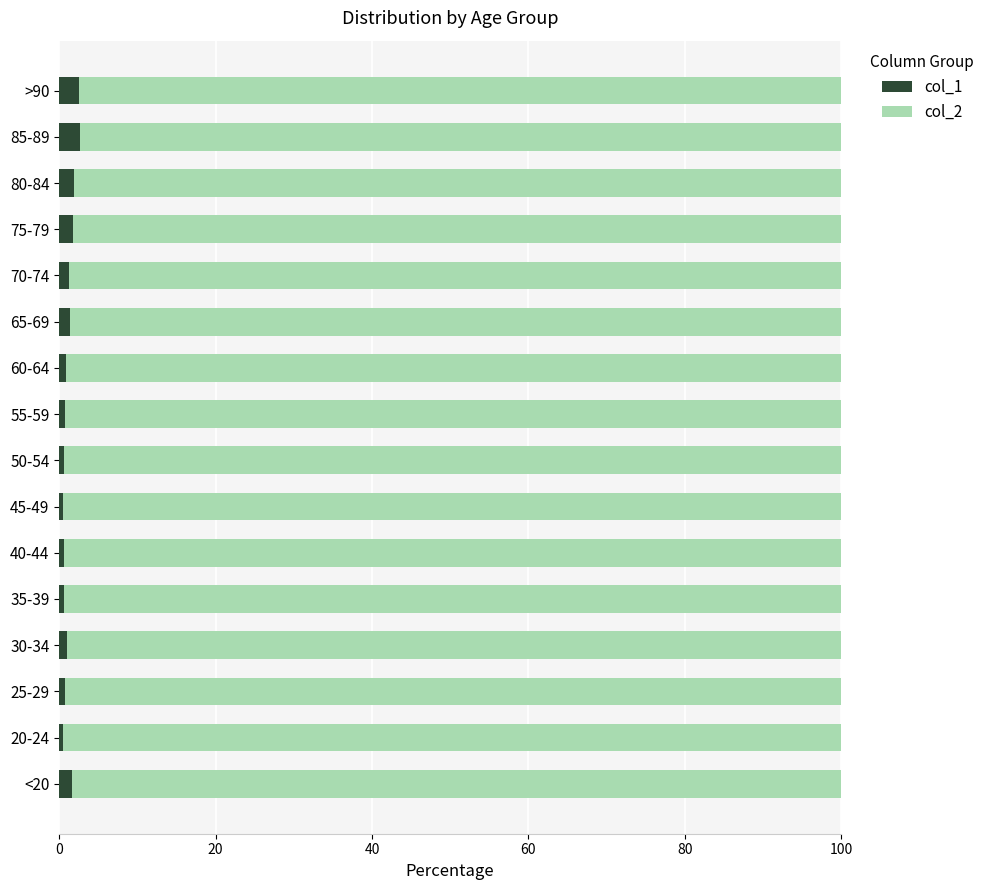

What are all the series names shown in the legend?

col_1, col_2